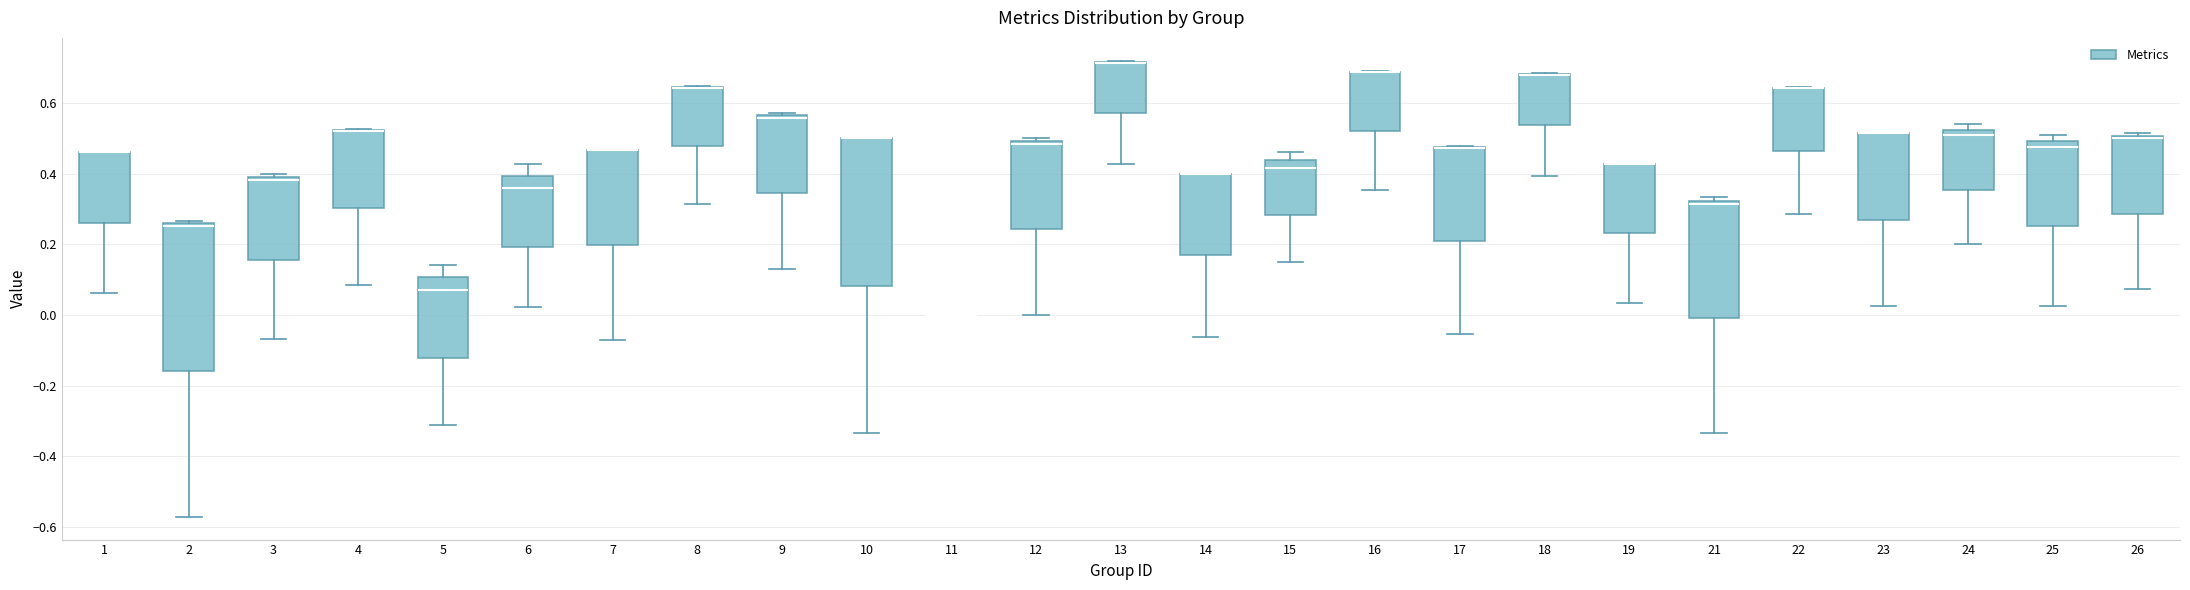

Reading left to right, transcribe this box plot: for each box, give where its median line is, the range the box spans, and where its two whiskers end, as read against the y-axis. The values are not printed on the chart, so give them approximately, as read against the axis.

1: median 0.46 (drawn on the box's upper edge), box 0.26 to 0.46, whiskers 0.06 to 0.46
2: median 0.26 (just below the box's upper edge), box -0.16 to 0.26, whiskers -0.58 to 0.26 (just above the box's upper edge)
3: median 0.38, box 0.16 to 0.40, whiskers -0.06 to 0.40 (just above the box's upper edge)
4: median 0.52 (drawn on the box's upper edge), box 0.30 to 0.52, whiskers 0.08 to 0.52
5: median 0.08, box -0.12 to 0.10, whiskers -0.32 to 0.14
6: median 0.36, box 0.20 to 0.40, whiskers 0.02 to 0.42
7: median 0.46 (drawn on the box's upper edge), box 0.20 to 0.46, whiskers -0.08 to 0.46
8: median 0.64 (drawn on the box's upper edge), box 0.48 to 0.64, whiskers 0.32 to 0.64
9: median 0.56 (just below the box's upper edge), box 0.34 to 0.56, whiskers 0.12 to 0.58
10: median 0.50 (drawn on the box's upper edge), box 0.08 to 0.50, whiskers -0.34 to 0.50
11: box collapsed to a line at 0.00, whiskers 0.00 to 0.00
12: median 0.48, box 0.24 to 0.50, whiskers 0.00 to 0.50 (just above the box's upper edge)
13: median 0.72 (drawn on the box's upper edge), box 0.58 to 0.72, whiskers 0.42 to 0.72
14: median 0.40 (drawn on the box's upper edge), box 0.16 to 0.40, whiskers -0.06 to 0.40
15: median 0.42, box 0.28 to 0.44, whiskers 0.14 to 0.46
16: median 0.68 (drawn on the box's upper edge), box 0.52 to 0.68, whiskers 0.36 to 0.70
17: median 0.48 (drawn on the box's upper edge), box 0.20 to 0.48, whiskers -0.06 to 0.48
18: median 0.68 (drawn on the box's upper edge), box 0.54 to 0.68, whiskers 0.40 to 0.68
19: median 0.42 (drawn on the box's upper edge), box 0.24 to 0.42, whiskers 0.04 to 0.42
21: median 0.32 (just below the box's upper edge), box 0.00 to 0.32, whiskers -0.34 to 0.34
22: median 0.64 (drawn on the box's upper edge), box 0.46 to 0.64, whiskers 0.28 to 0.64
23: median 0.52 (drawn on the box's upper edge), box 0.28 to 0.52, whiskers 0.02 to 0.52
24: median 0.50, box 0.36 to 0.52, whiskers 0.20 to 0.54
25: median 0.48, box 0.26 to 0.50, whiskers 0.02 to 0.52
26: median 0.50 (just below the box's upper edge), box 0.28 to 0.50, whiskers 0.08 to 0.52